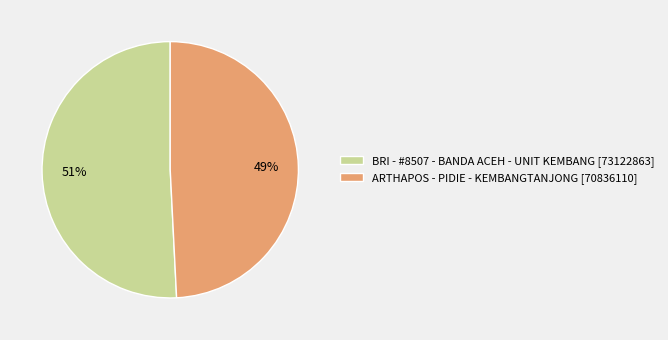

Rank the categories by value from highest to lowest.

BRI - #8507 - BANDA ACEH - UNIT KEMBANG, ARTHAPOS - PIDIE - KEMBANGTANJONG